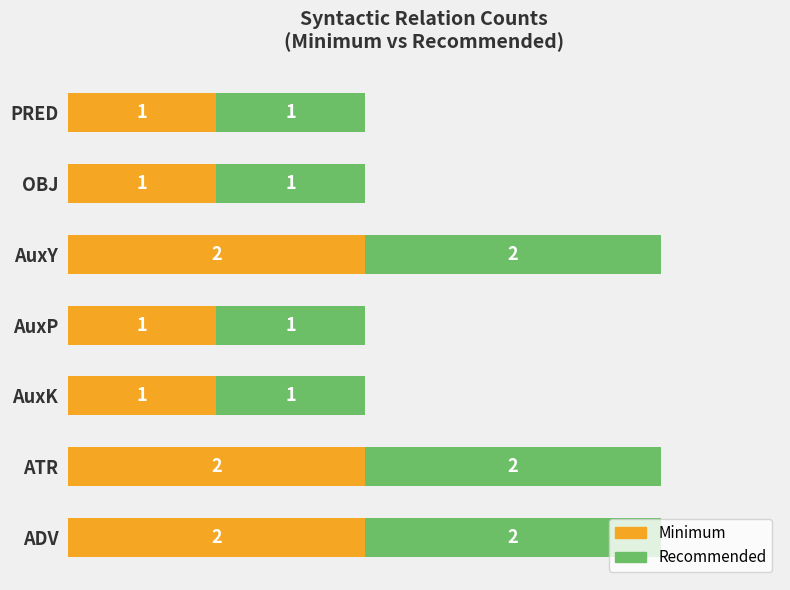

How many Minimum values are between 1 and 2?

7